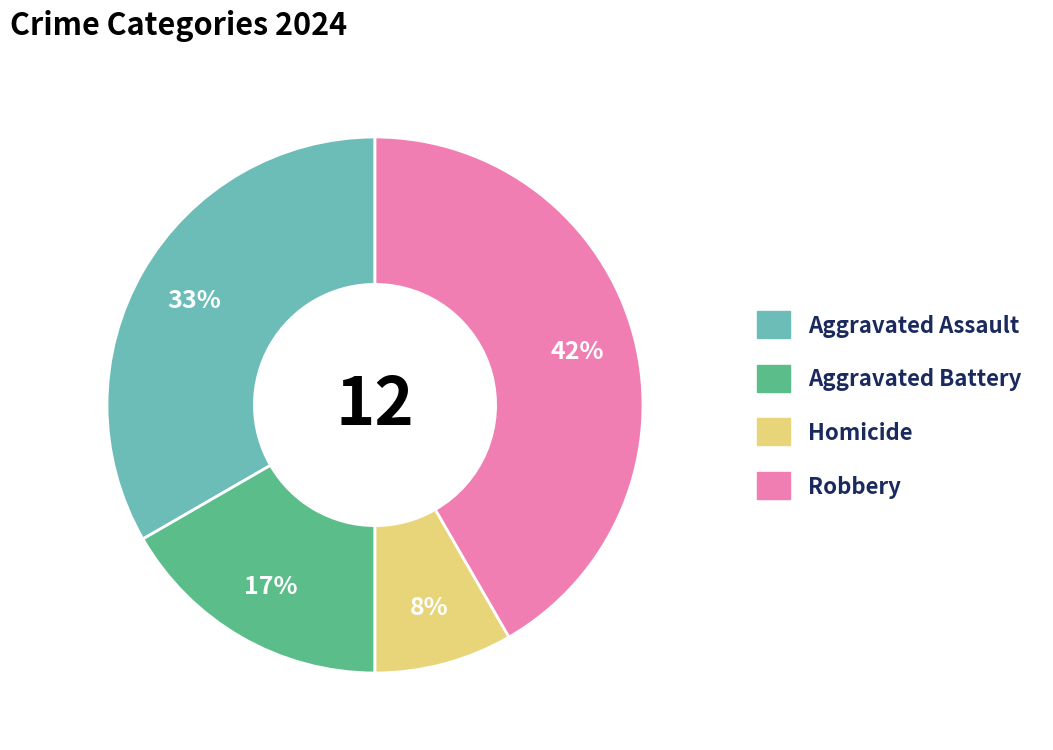

The Aggravated Battery slice represents 17% of the pie. True or false?

True